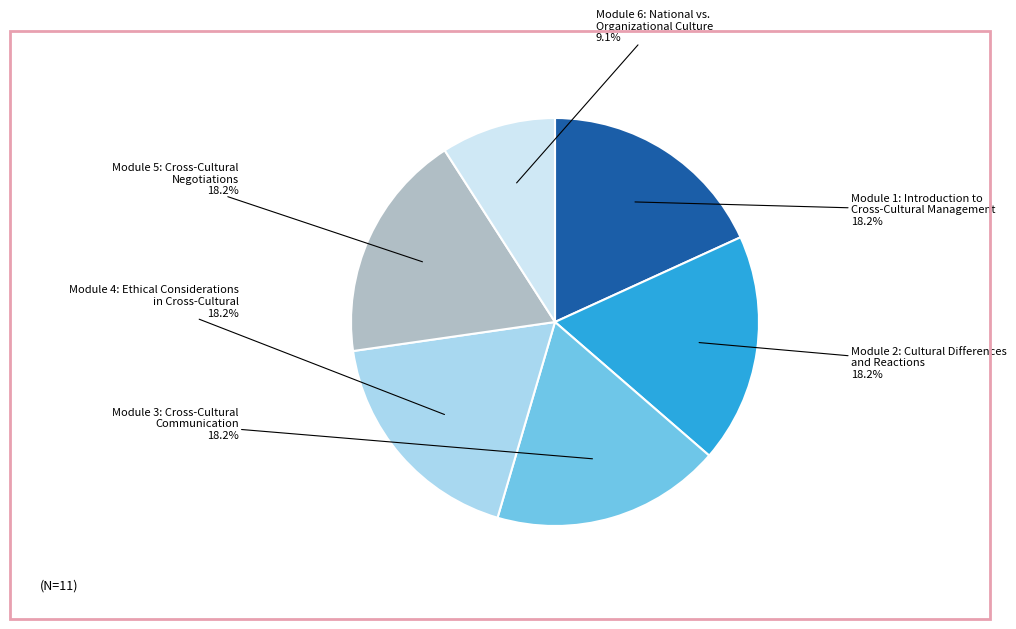

Does Module 6: National vs. Organizational Culture represent more than half of the total?

No